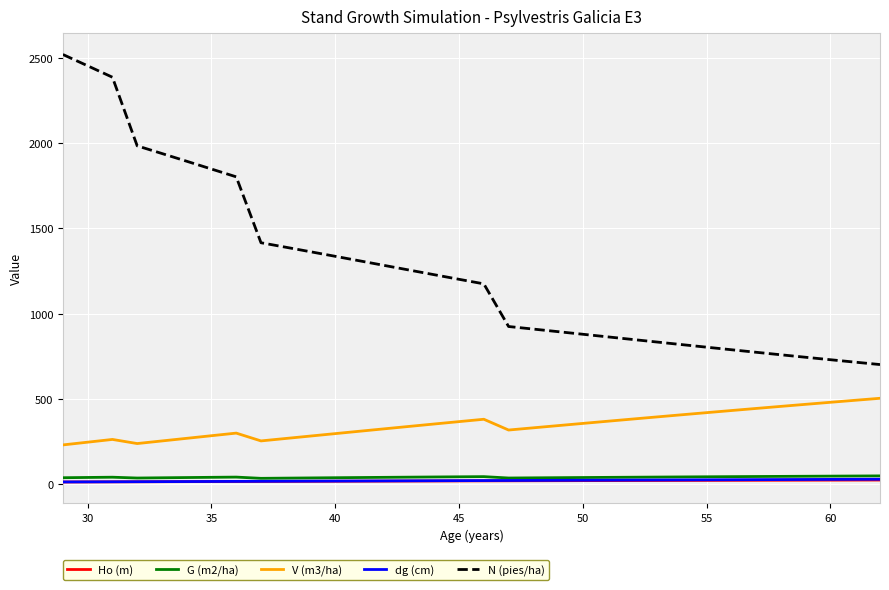

What are all the series names shown in the legend?

Ho (m), G (m2/ha), V (m3/ha), dg (cm), N (pies/ha)